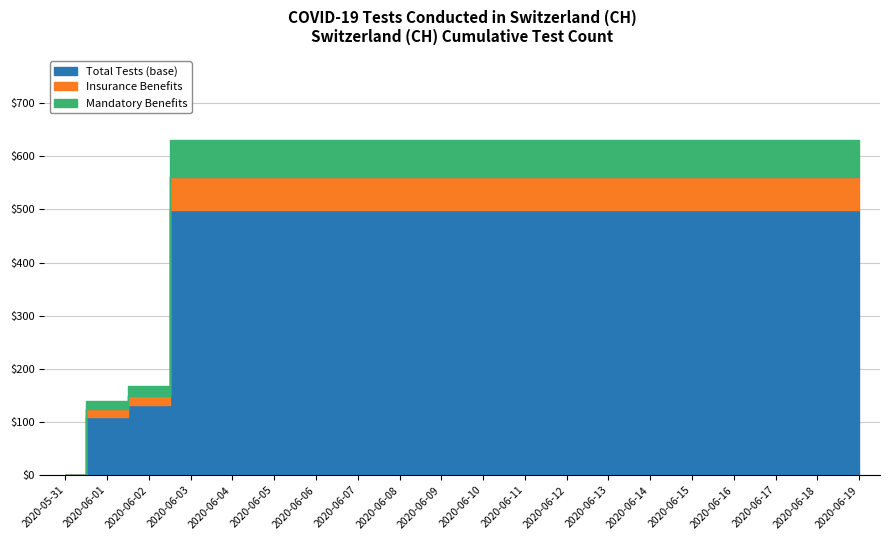

Read the value at 2020-06-01.

139